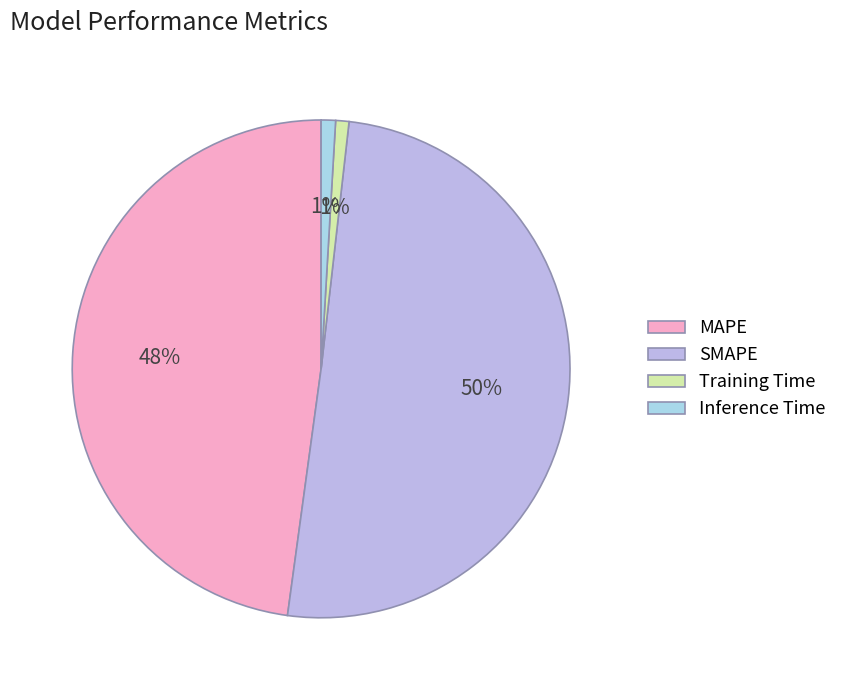

What is the change in value from MAPE to Training Time?

-9.8